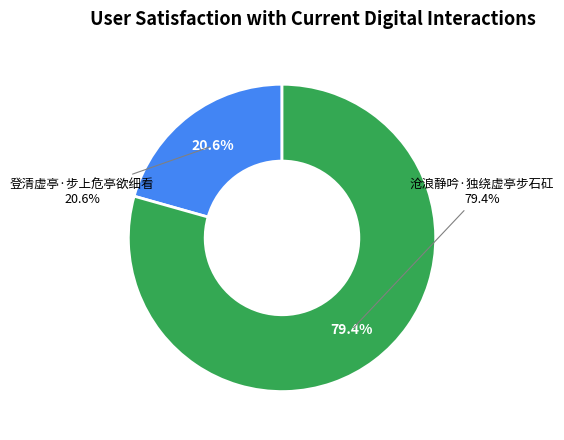

To the nearest percent, what is the difference between the largest and smallest slice percentages?

59%